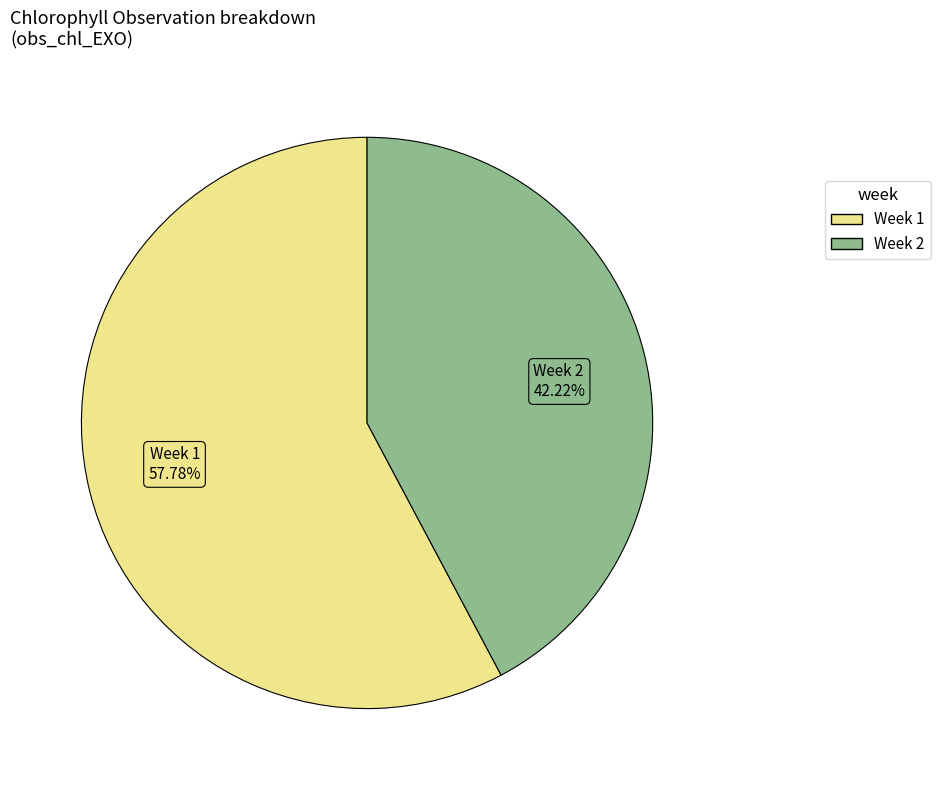

Which has a higher value, Week 2 42.22% or Week 1 57.78%?

Week 1 57.78%